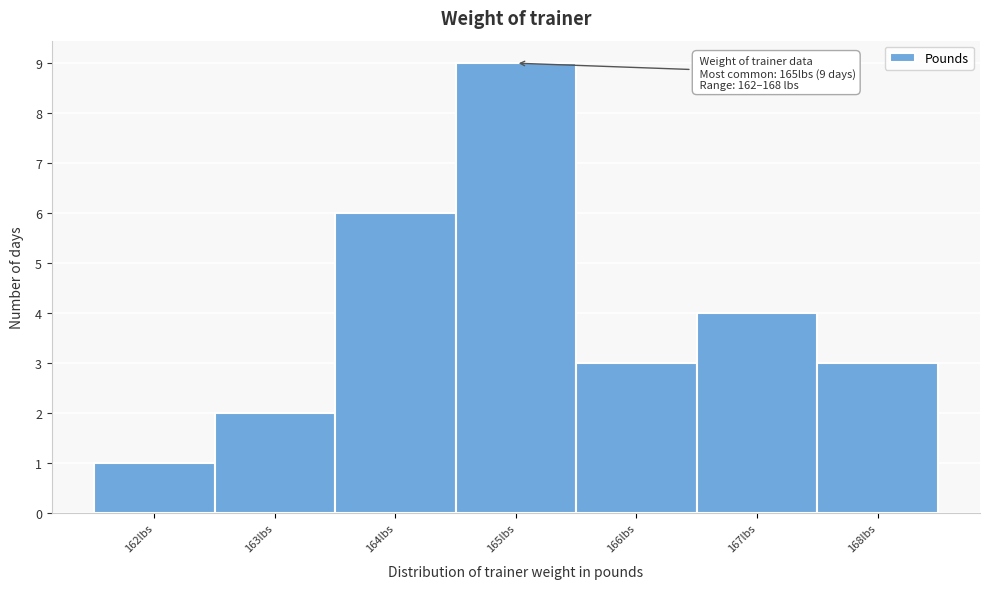

Over which range of the x-axis is the bar tallest?

164.5 to 165.5